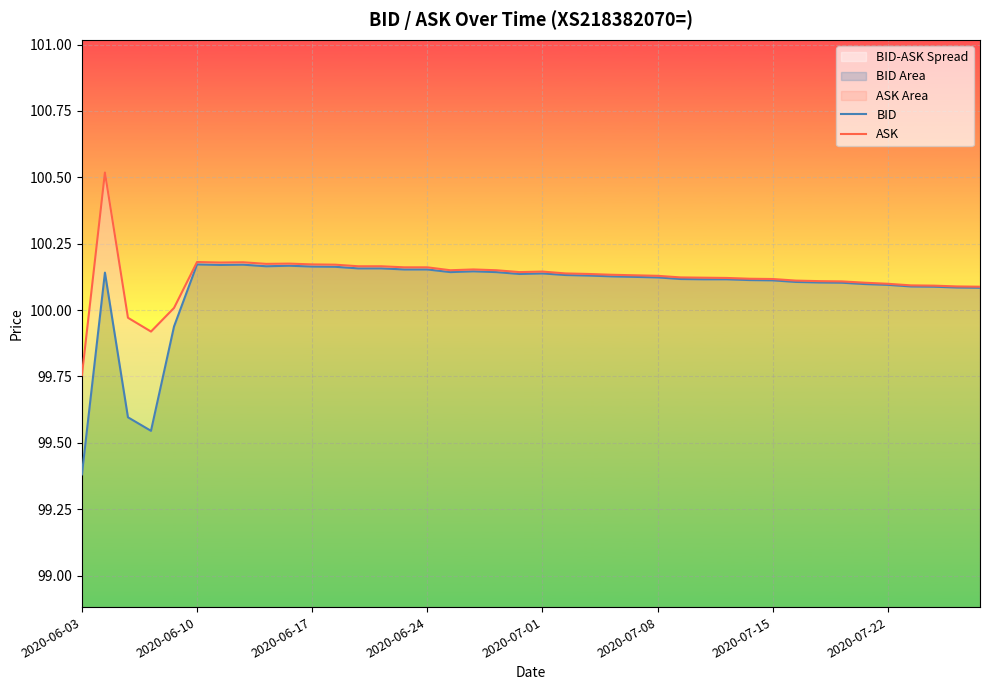

What is the value of the BID point at the 19th from the left?

100.1